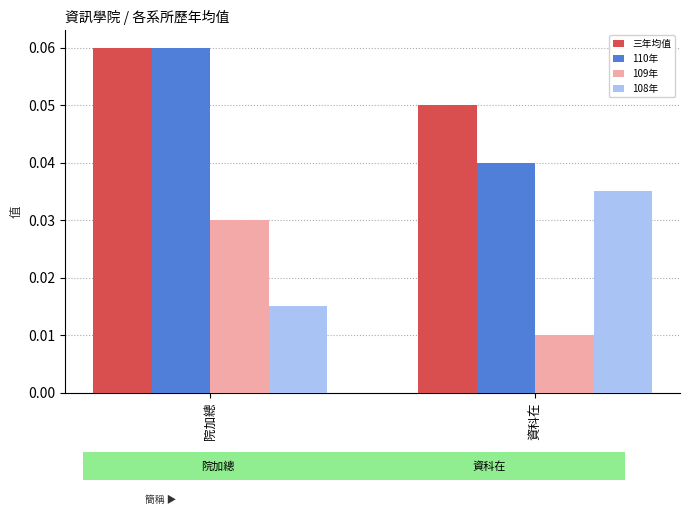

Which category has the highest value across all series?

院加總